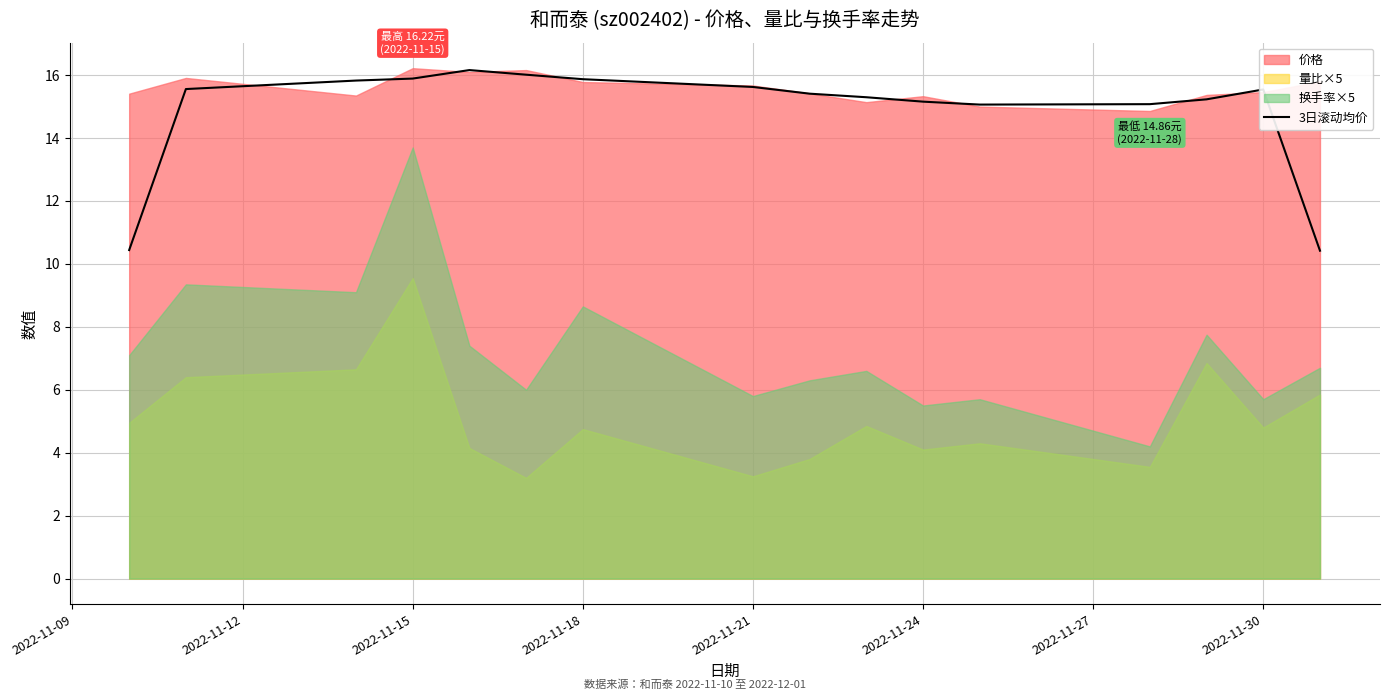

What is the minimum value for 3日滚动均价?

10.4